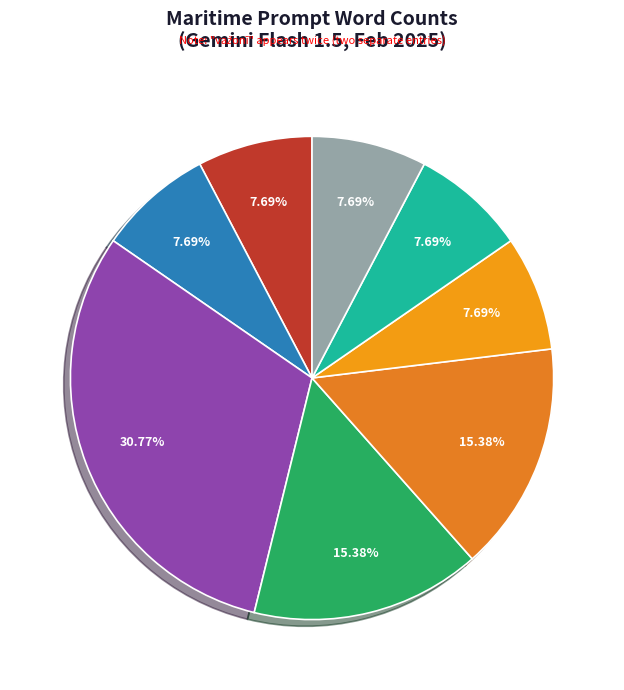

Count the number of slices in the pie.

8